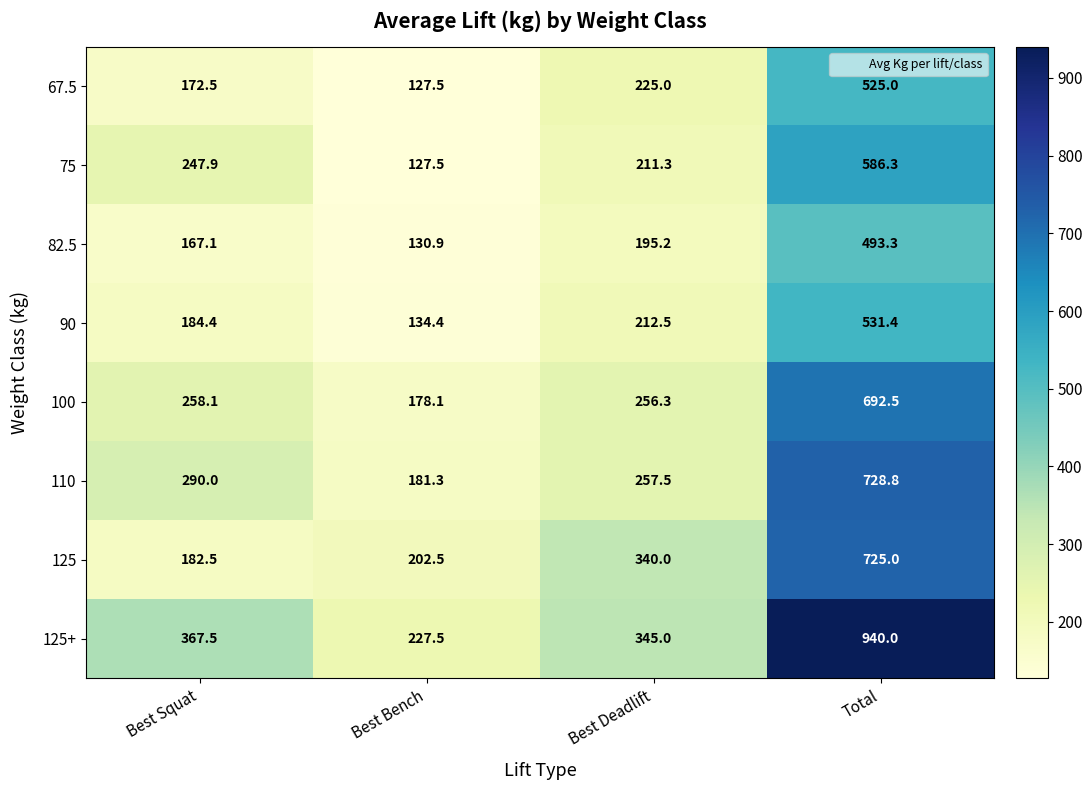

How many distinct data groups are displayed?

8